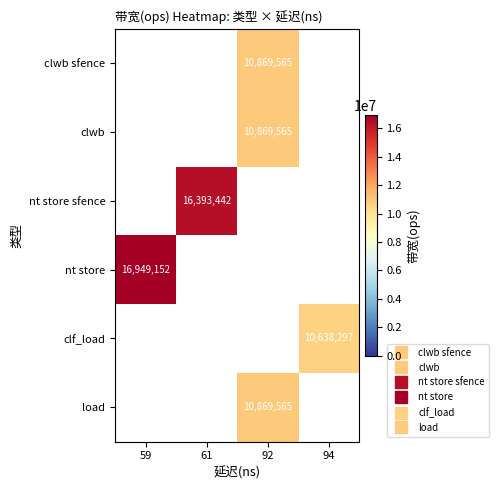

At which category is the sum across all series the highest?

92